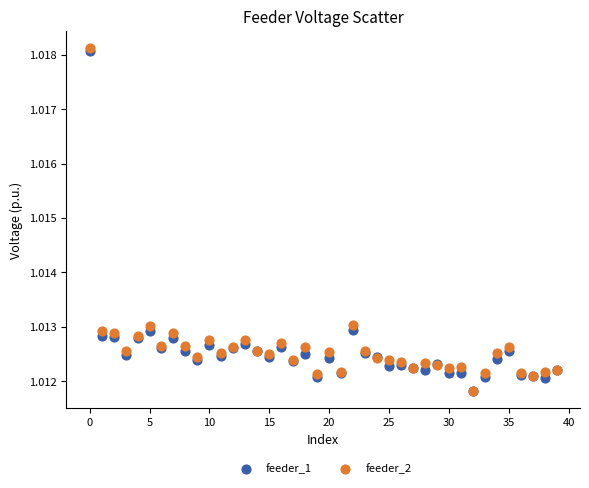

What are all the series names shown in the legend?

feeder_1, feeder_2